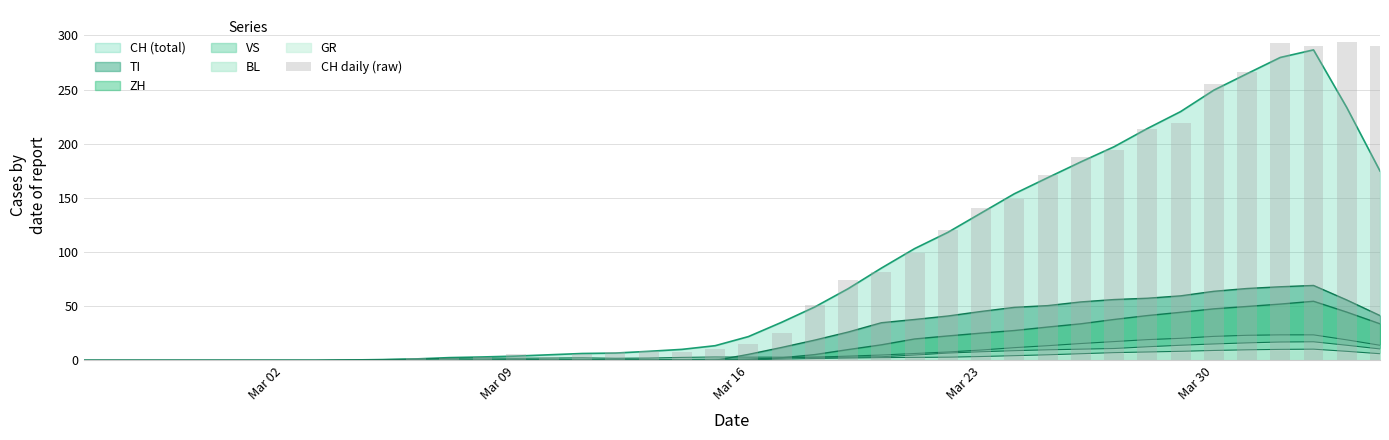

Does the chart contain stacked bars?

No